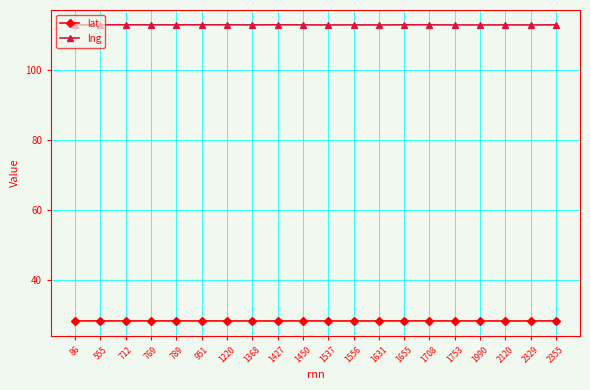

Rank the series by their maximum value, from highest to lowest.

lng, lat